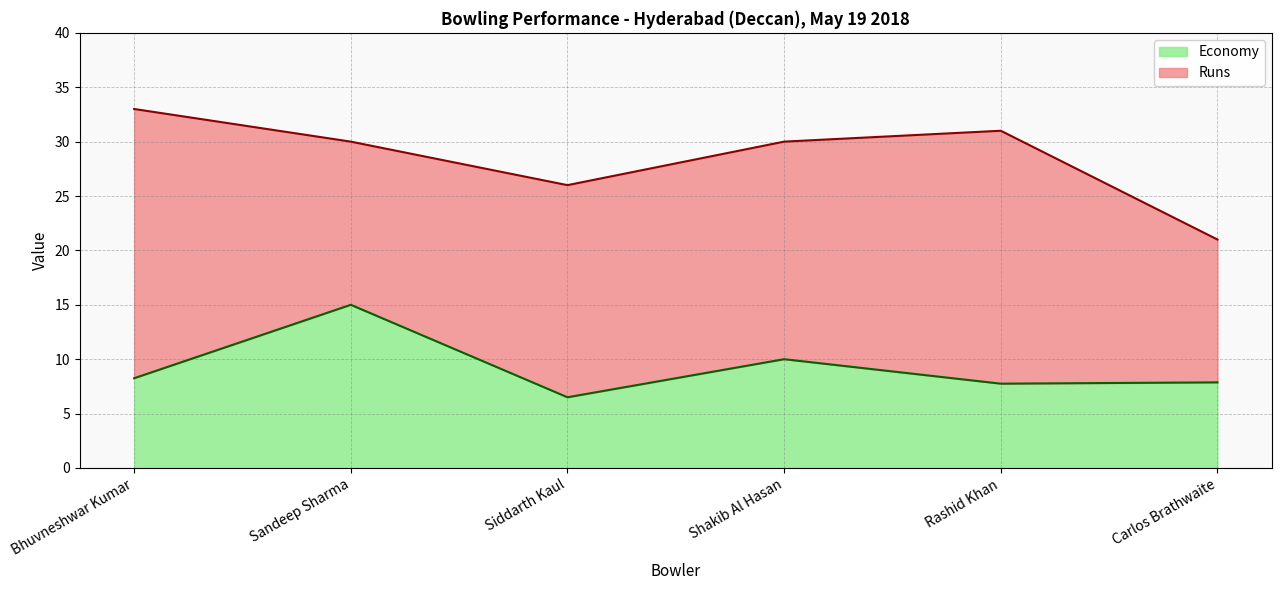

In Economy, how many points are higher than both neighbors (excluding endpoints)?

2